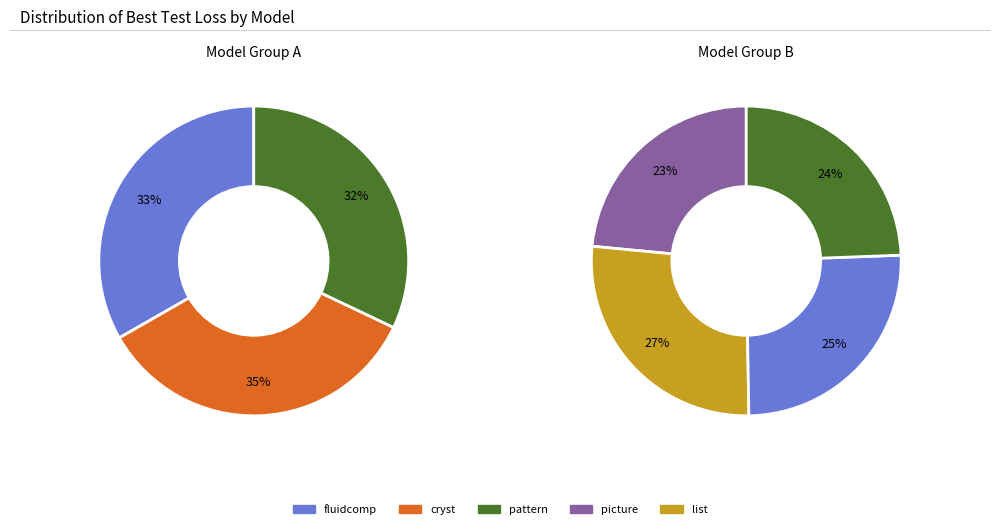

Is the sum of nihtbx_picture_uncorrected_norm and nihtbx_cryst_uncorrected_norm greater than half?

No